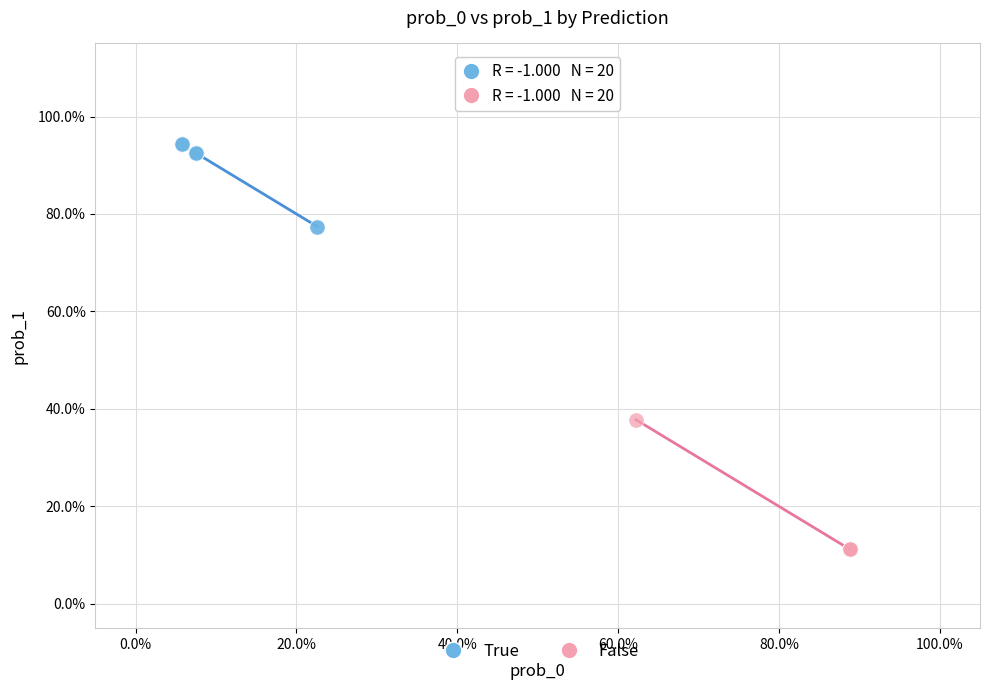

Which series contains the lowest Y value?

False